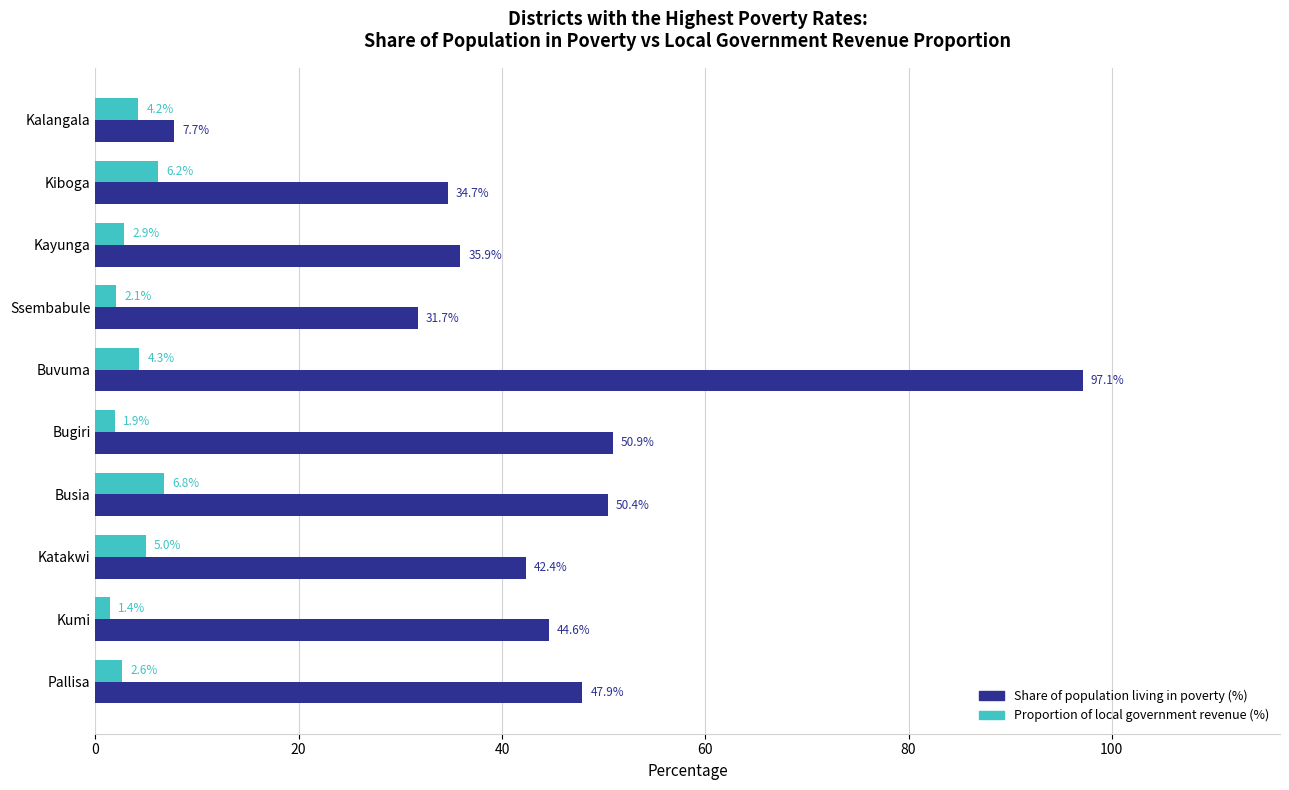

What is the approximate value of Proportion of local government revenue (%) at Kalangala?

4.2